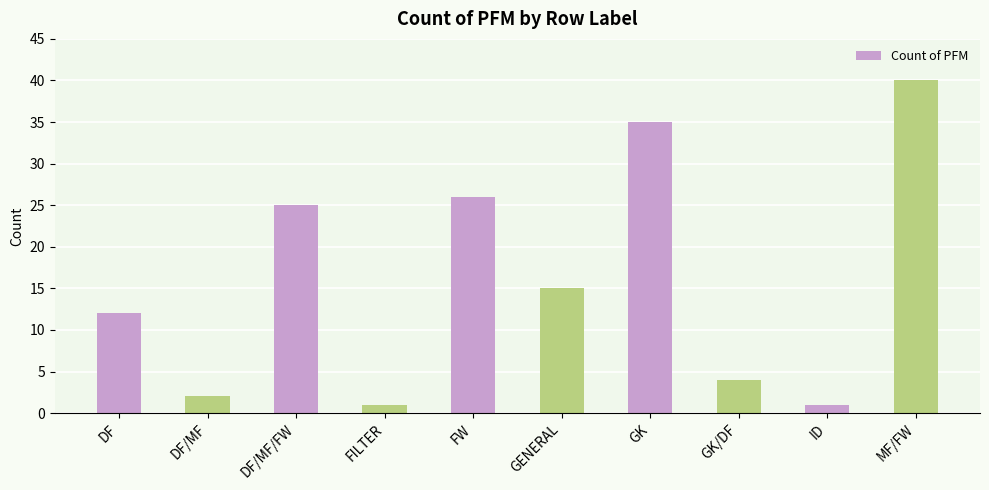

What is the maximum value shown in the chart?

40